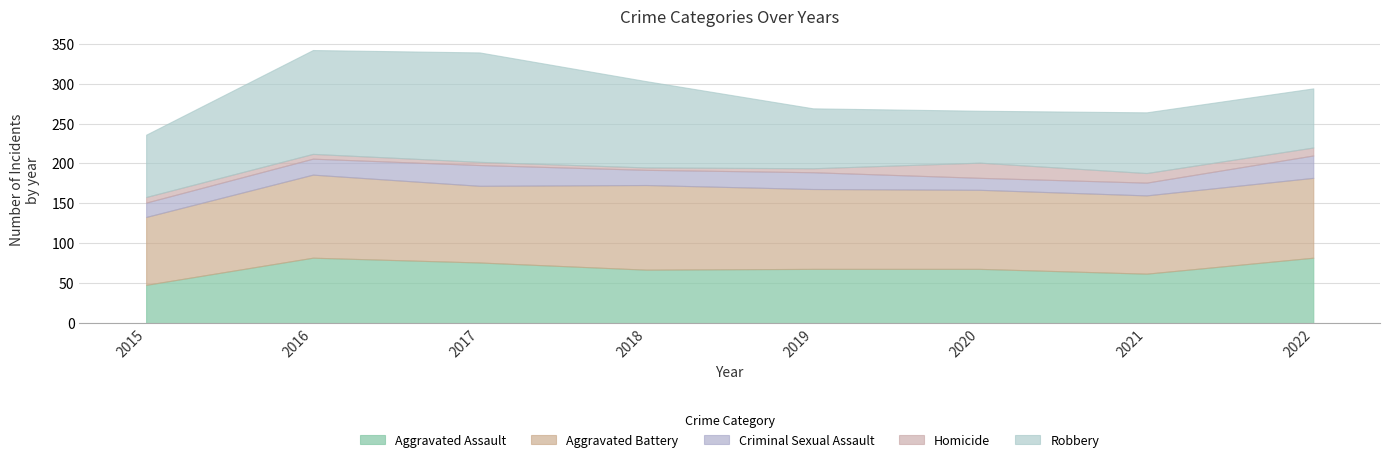

What is the average value of the Criminal Sexual Assault series?

20